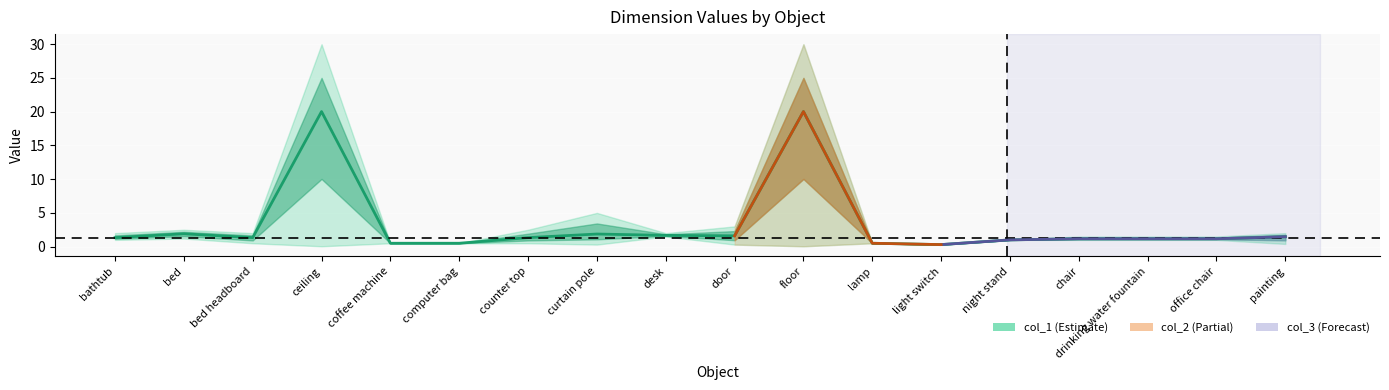

The chart shows a value of 1.2 at office chair. True or false?

True